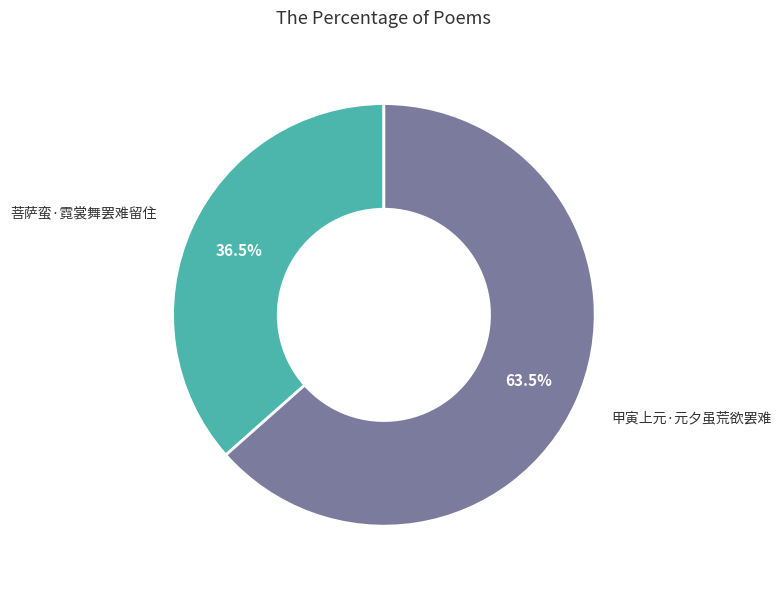

How many segments does this pie chart have?

2